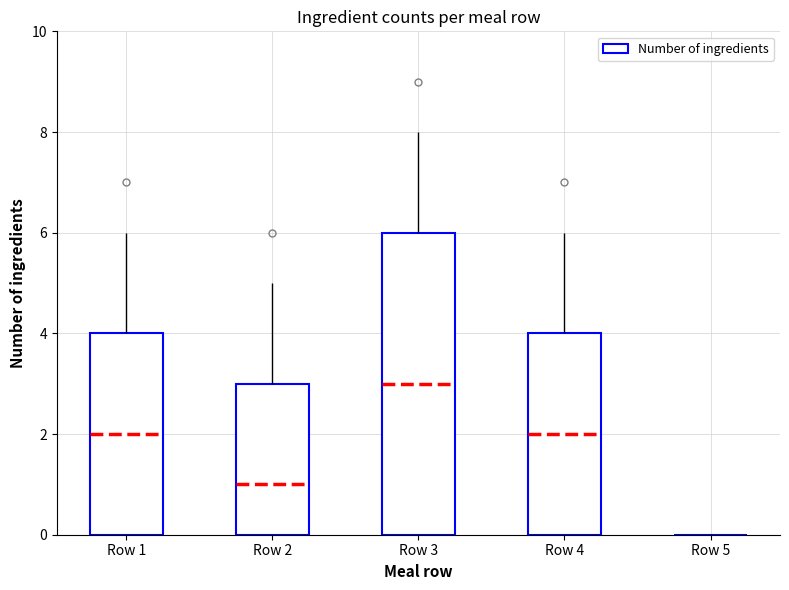

At which label is the value closest to 3?

Row 2